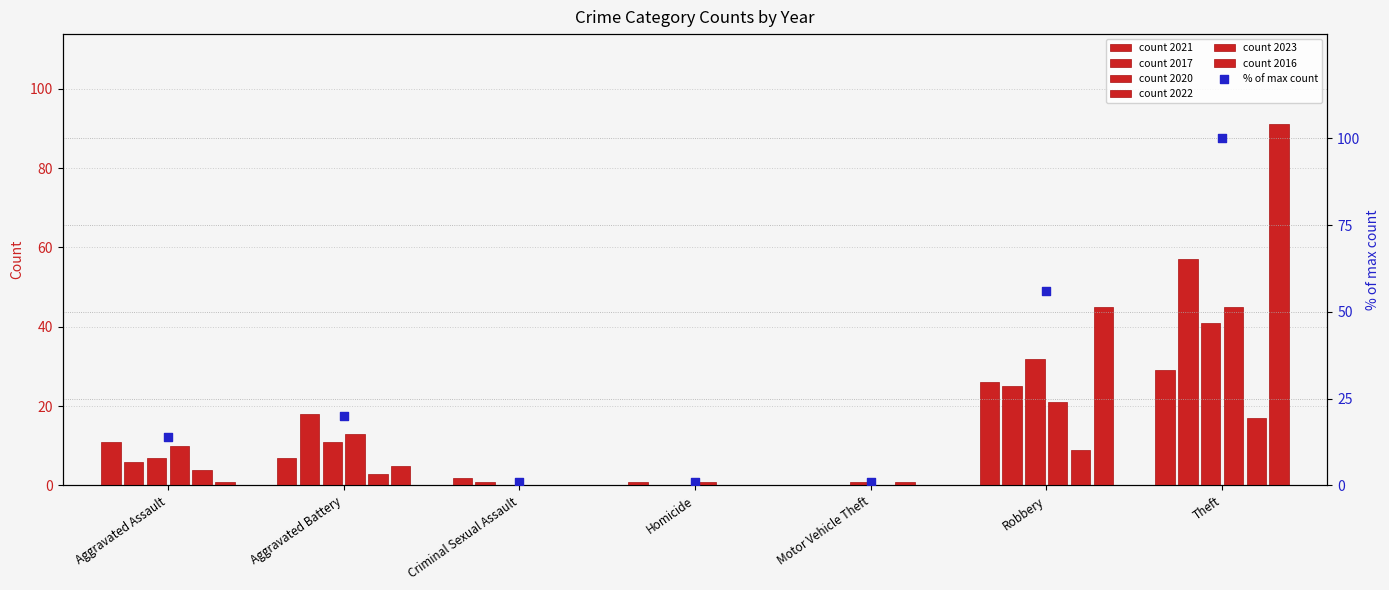

What is the ratio of the value at Aggravated Assault to the value at Theft?

0.1